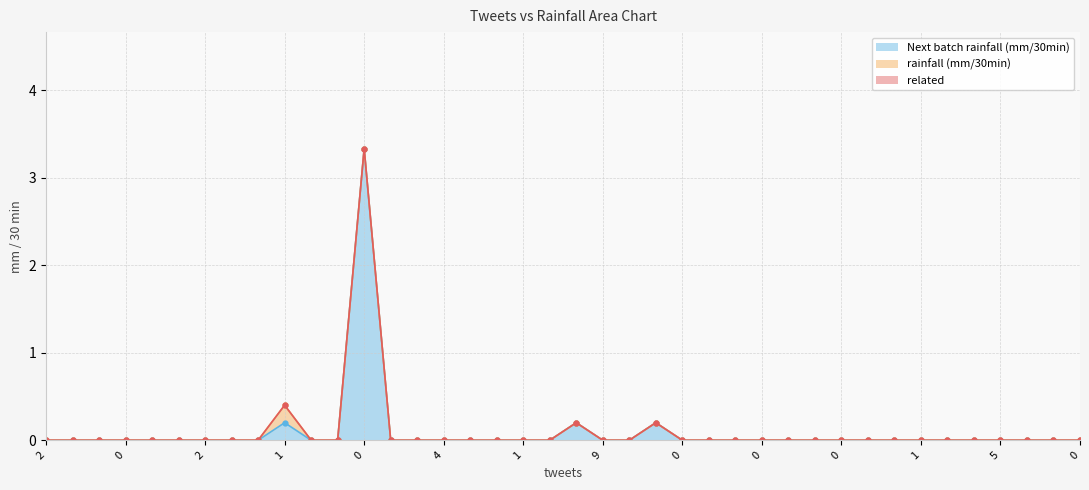

In rainfall (mm/30min), how many points are higher than both neighbors (excluding endpoints)?

1